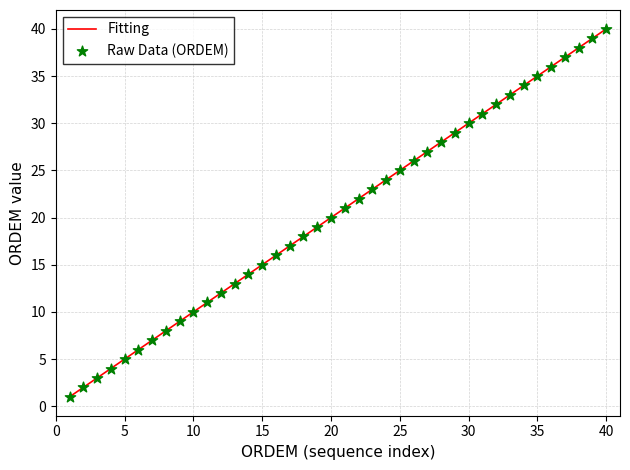

What is the ratio of the value at 36 to the value at 31?

1.2